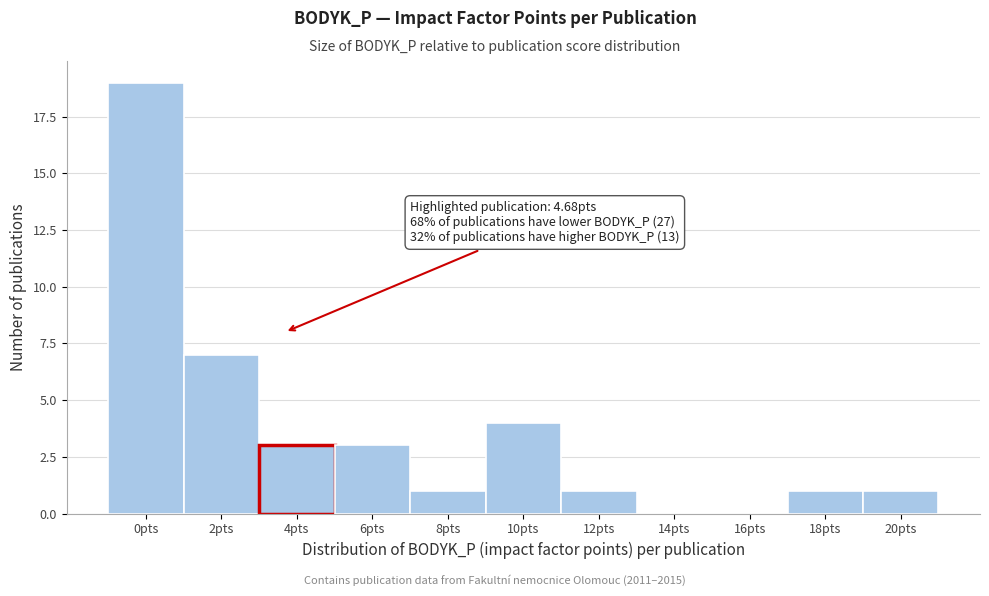

What is the greatest value displayed?

19